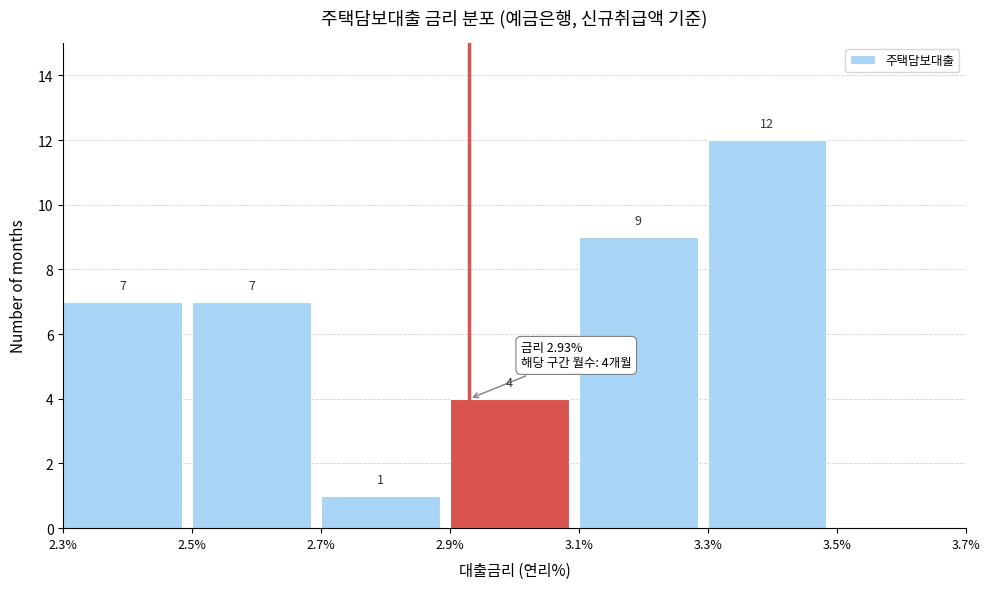

Over which range of the x-axis is the bar tallest?

3.3% to 3.5%